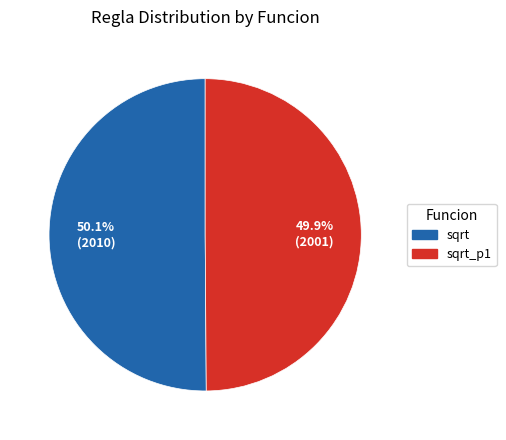

Is there a majority slice in this chart?

Yes